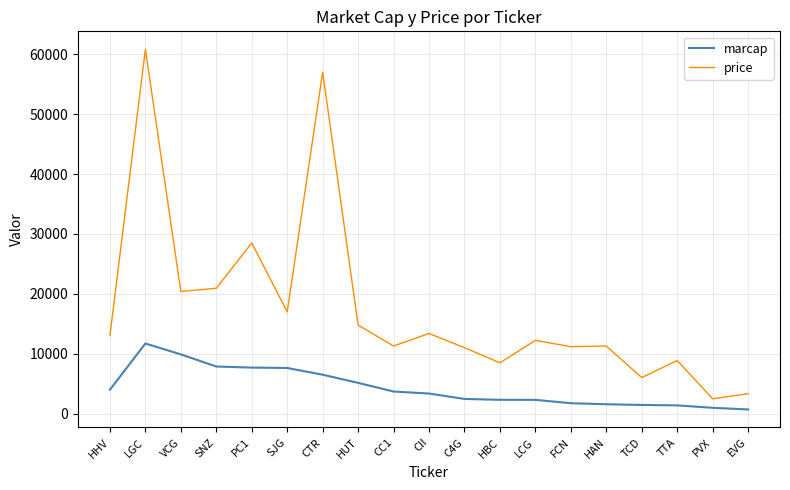

True or false: price and marcap intersect in this chart.

False